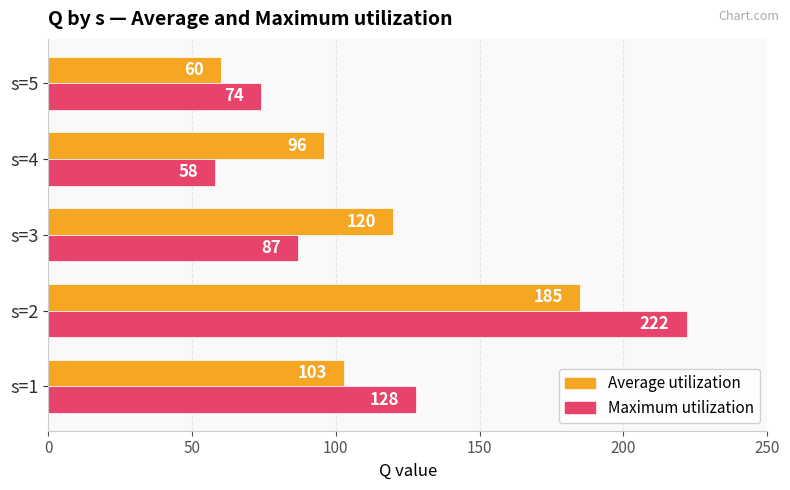

List the series in order of their peak value, highest first.

Maximum utilization, Average utilization